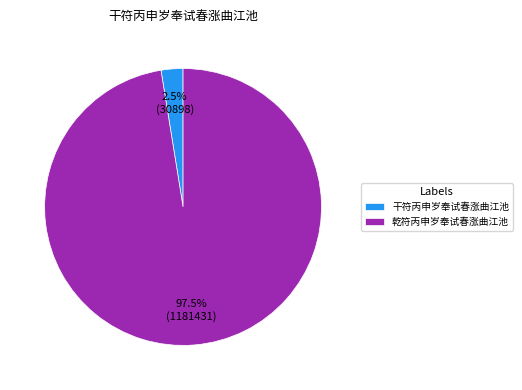

Is 干符丙申岁奉试春涨曲江池 the majority of the pie?

No